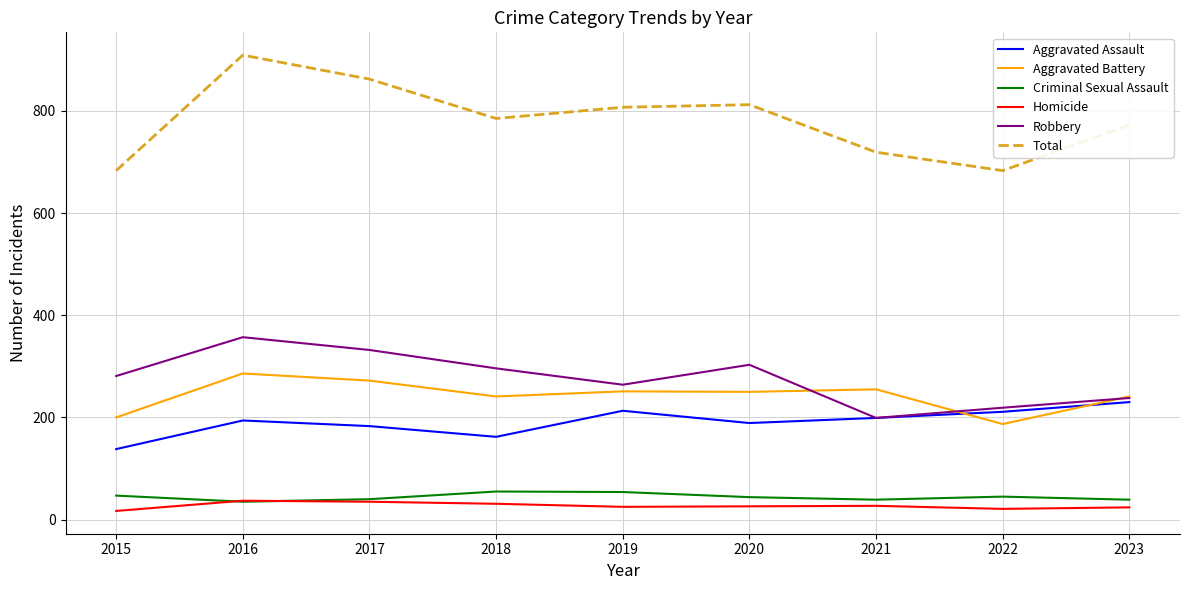

What is the difference between the second highest and minimum values in the Criminal Sexual Assault series?

19